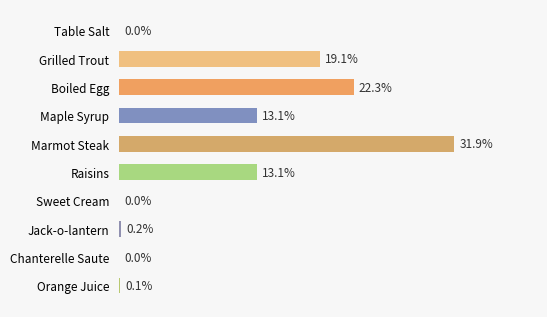

Which category has the highest value across all series?

Marmot Steak